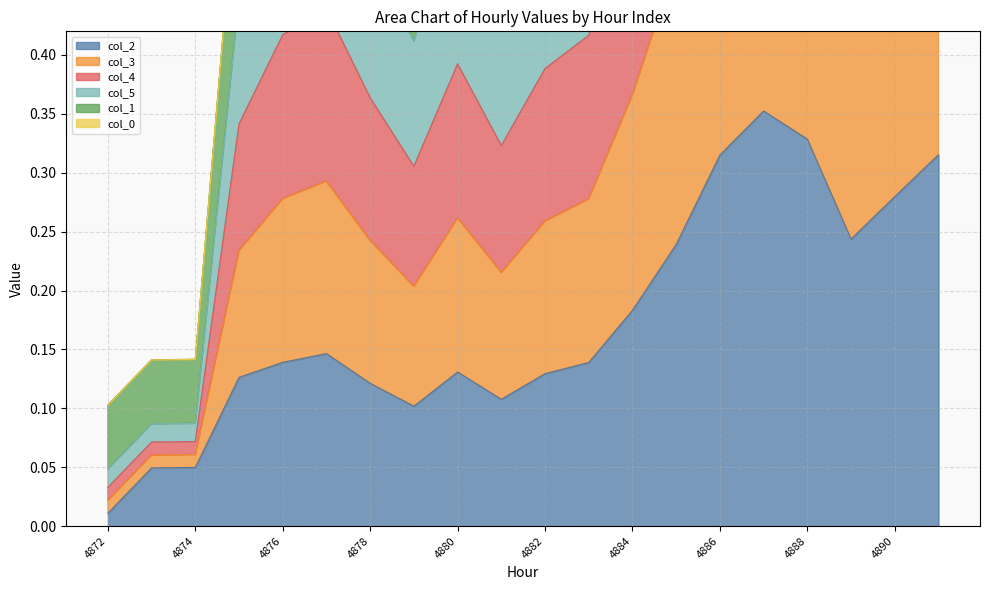

True or false: 1 has a value of 1.0 at 4875.

False